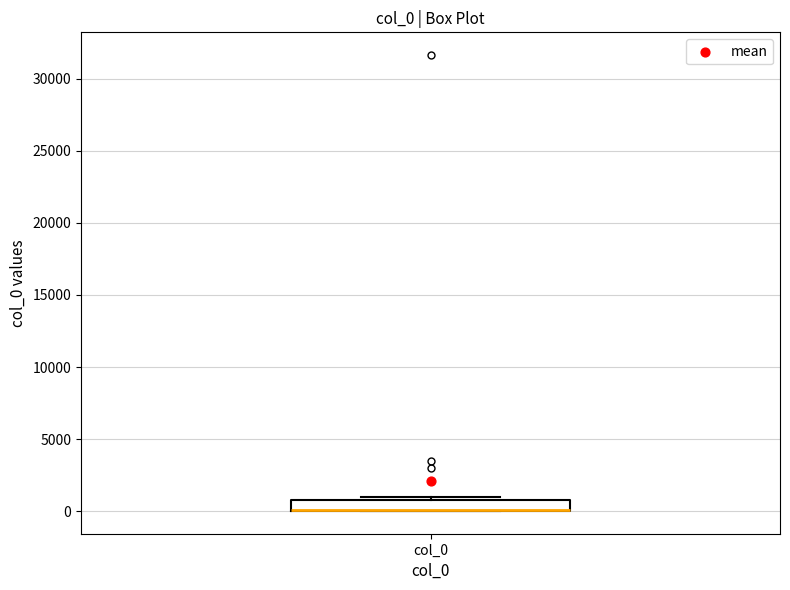

Where is the lower edge of the box for col_0 on the y-axis? The values are not printed on the chart, so give them approximately, as read against the axis.

0